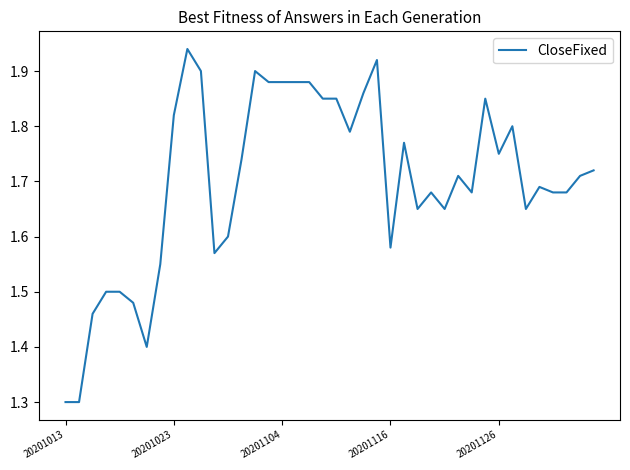

What is the minimum value shown in the chart?

1.3